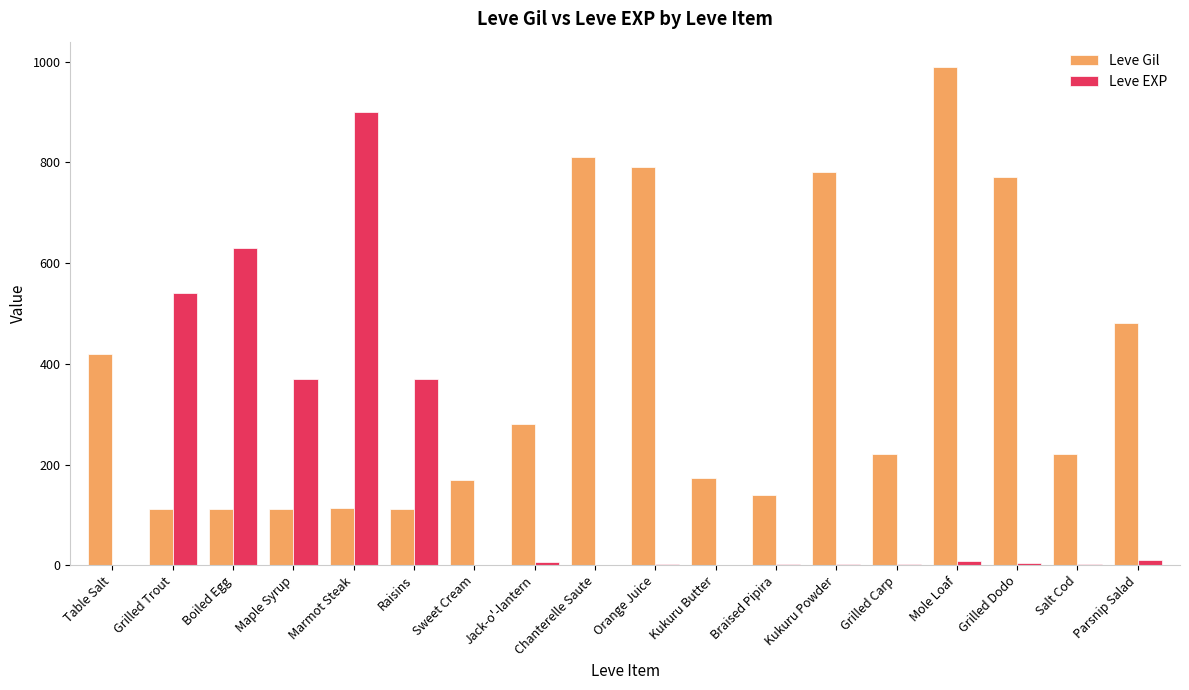

What is the maximum value shown in the chart?

990